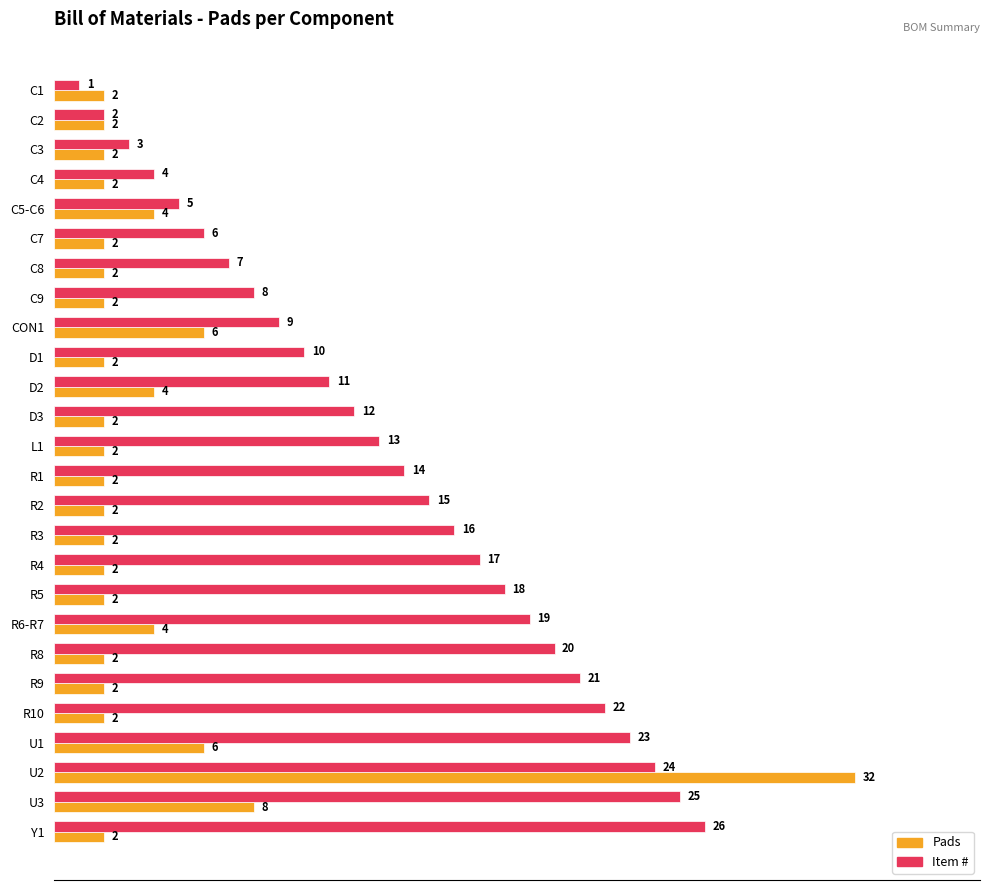

What is the sum of the Pads values at D2 and R9?

6